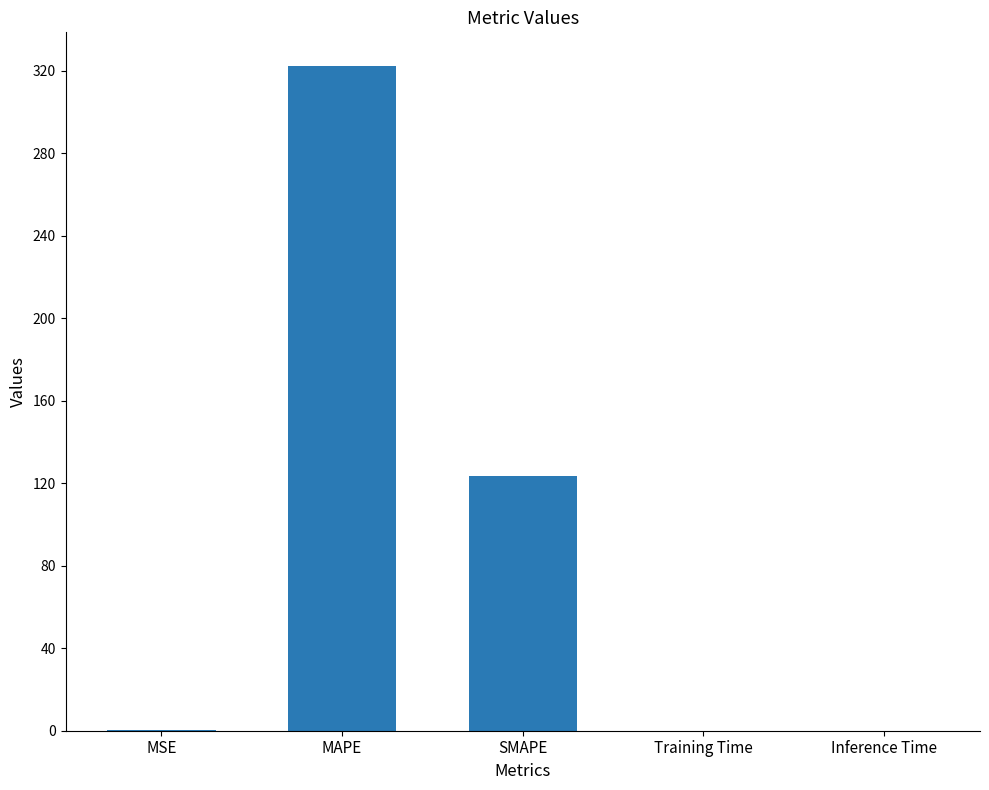

The value at SMAPE is 123.5. True or false?

True